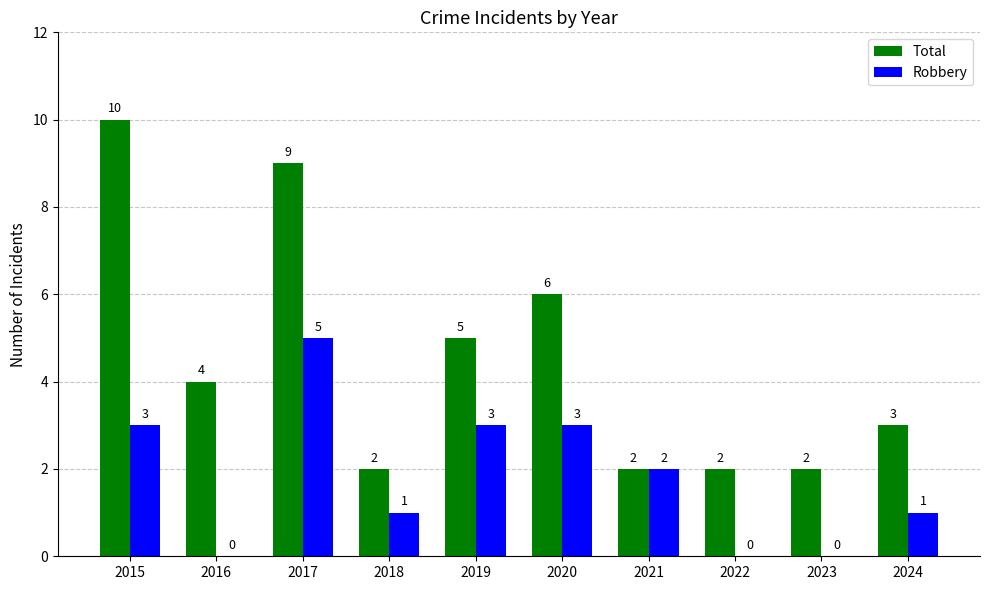

The Total series shows 3 at 2024. True or false?

True